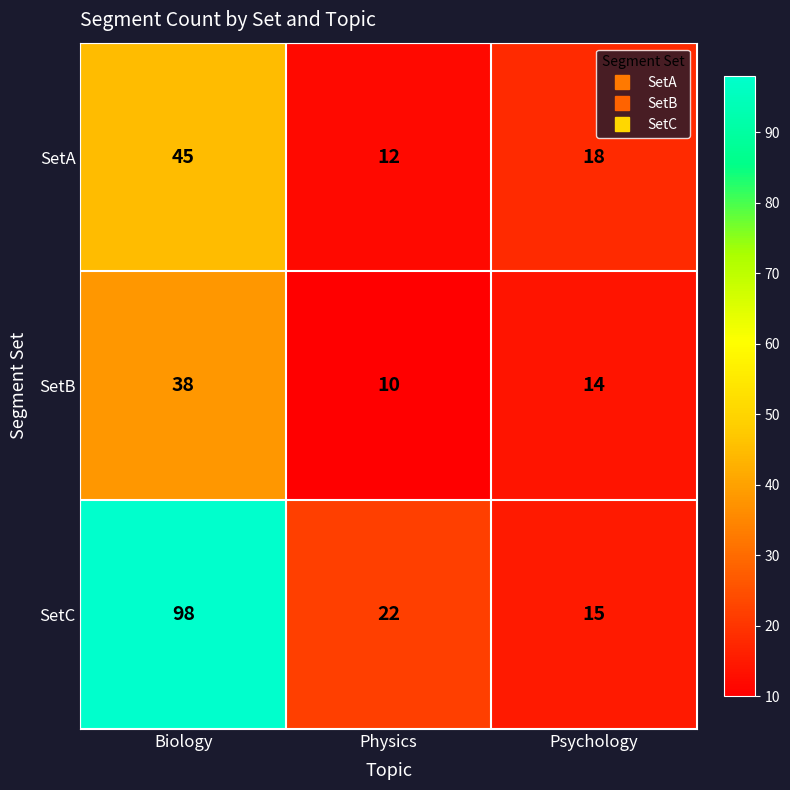

At which label is SetA closest to 28?

Psychology